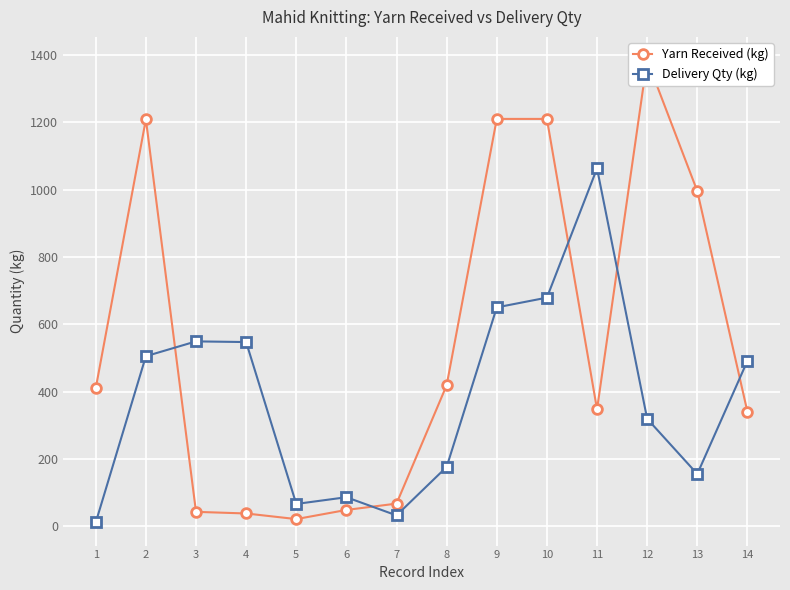

Which has a higher value, 13 or 4?

13